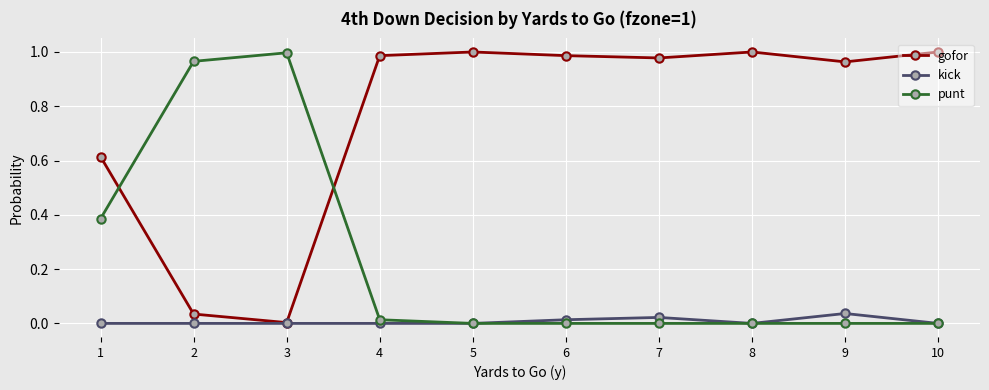

At which category does gofor reach its first local valley?

3